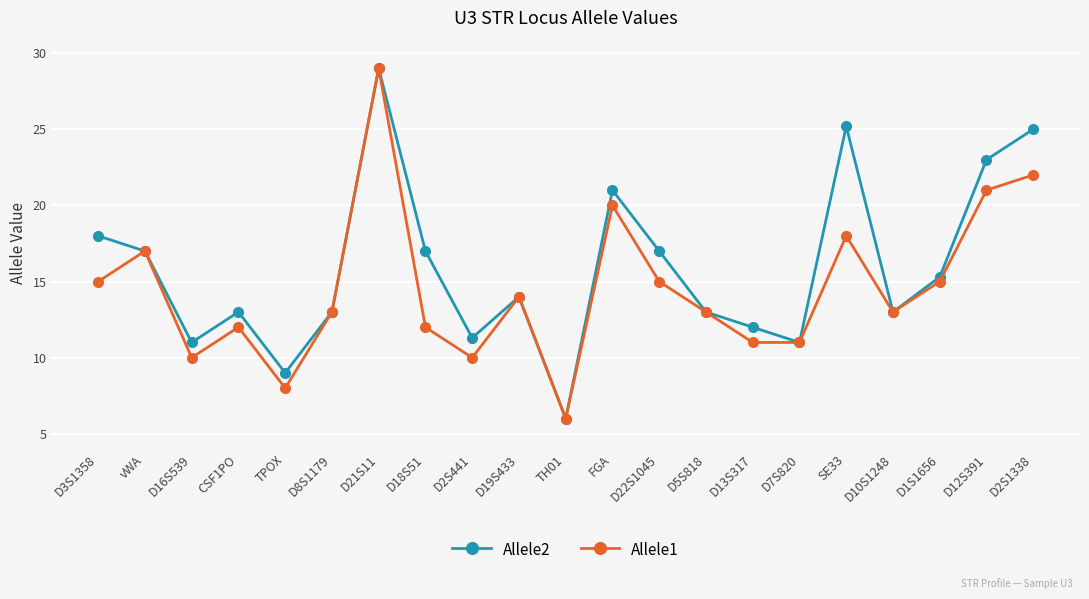

At which category does Allele1 reach its first local peak?

vWA